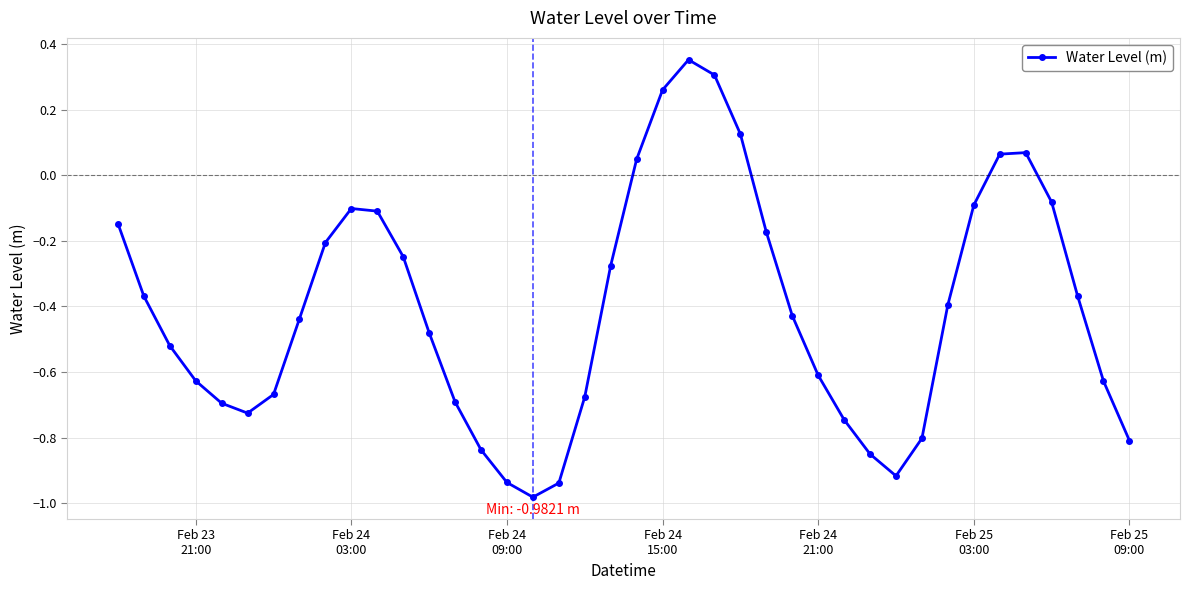

How many interior local valleys (lower than both neighbors) does the data have?

3